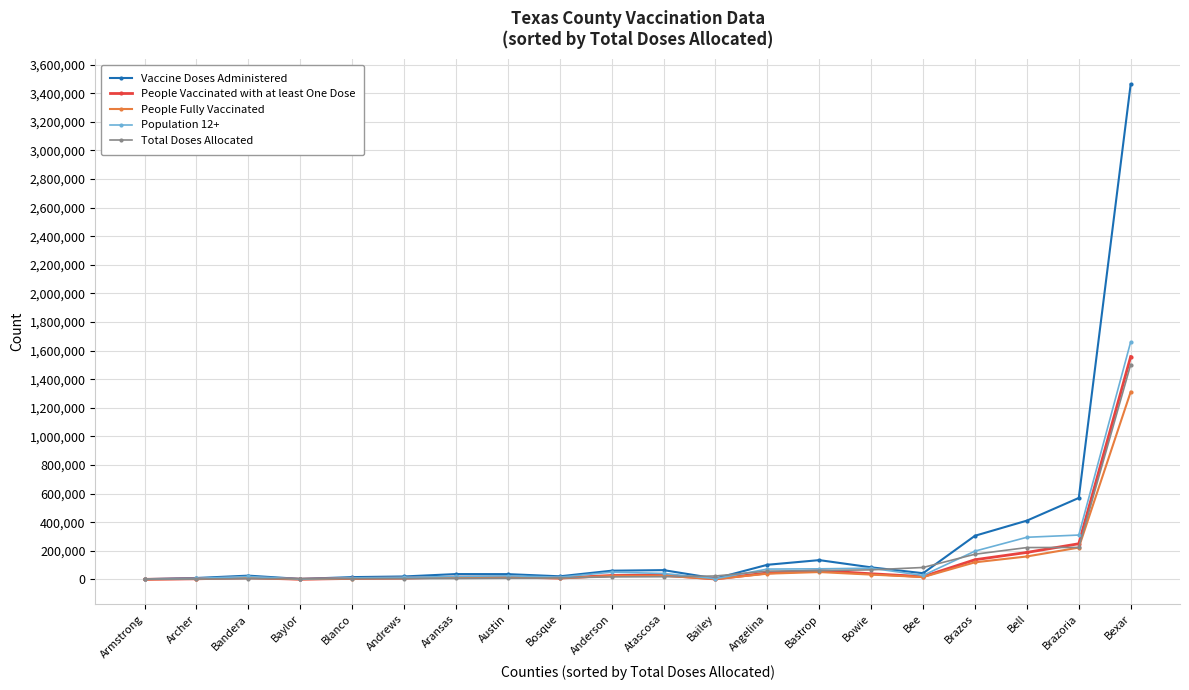

What is the difference between the maximum and minimum values in the Population 12+ series?

1660030